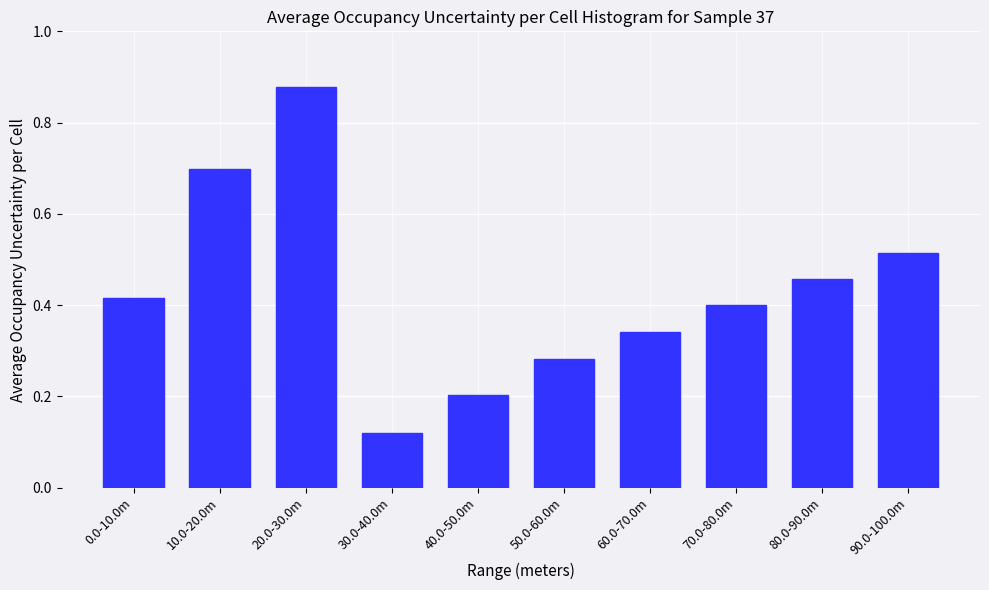

Which label corresponds to the largest value in the chart?

20.0-30.0m